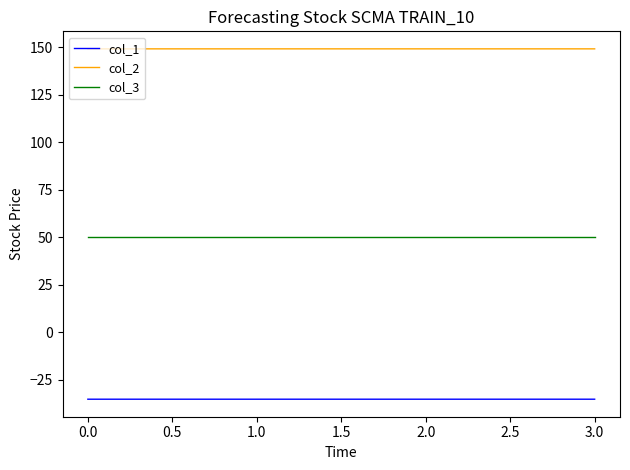

What are all the series names shown in the legend?

col_1, col_2, col_3